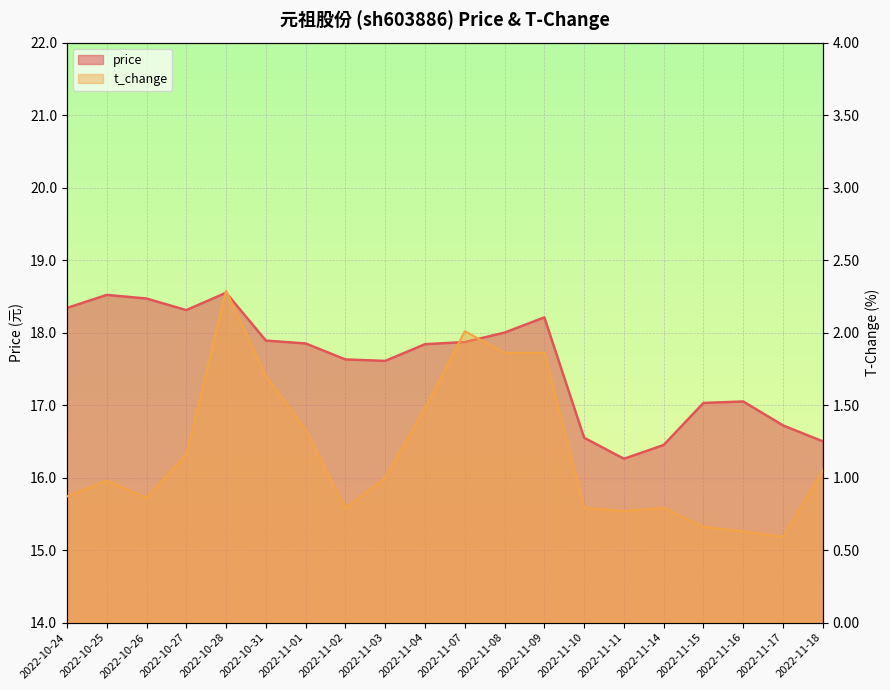

What is the label of the 11th point from the left?

2022-11-07